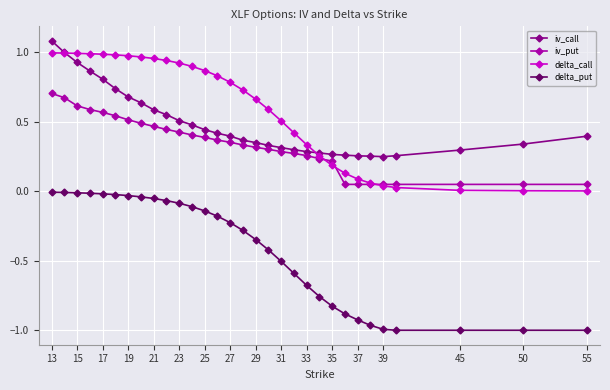

True or false: iv_put and delta_put intersect in this chart.

False